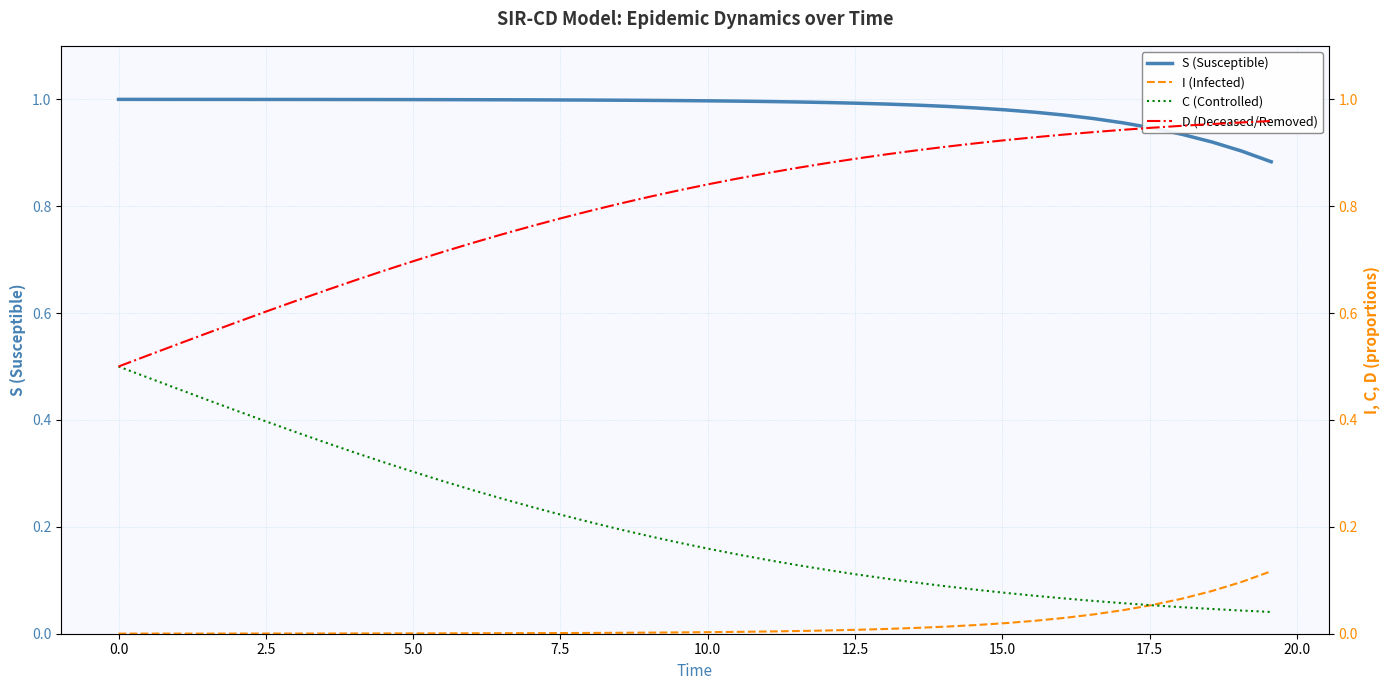

What is the value of the C (Controlled) point at the 14th from the left?

0.3